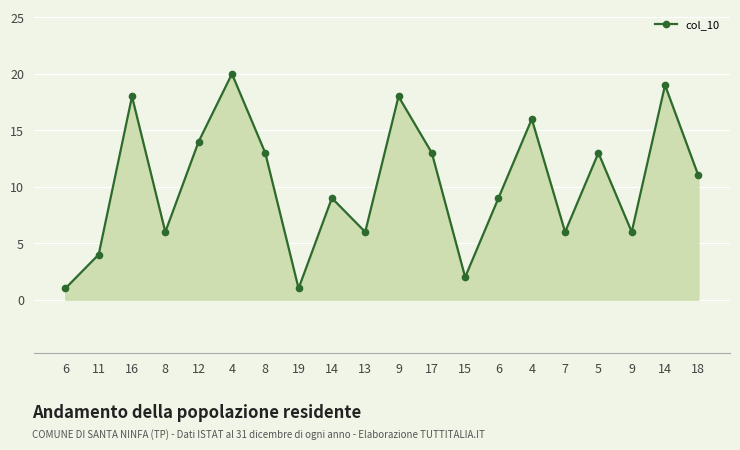

Read the value at 14.

9